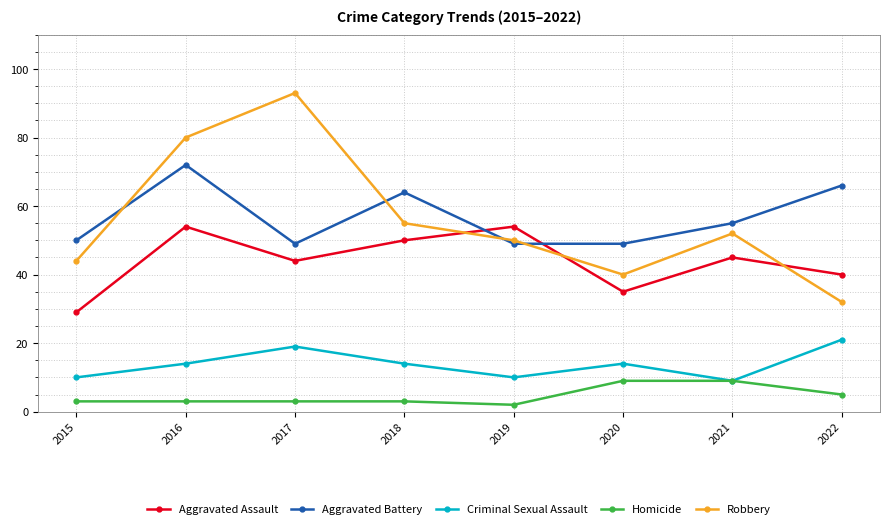

What is the average value of the Aggravated Assault series?

44